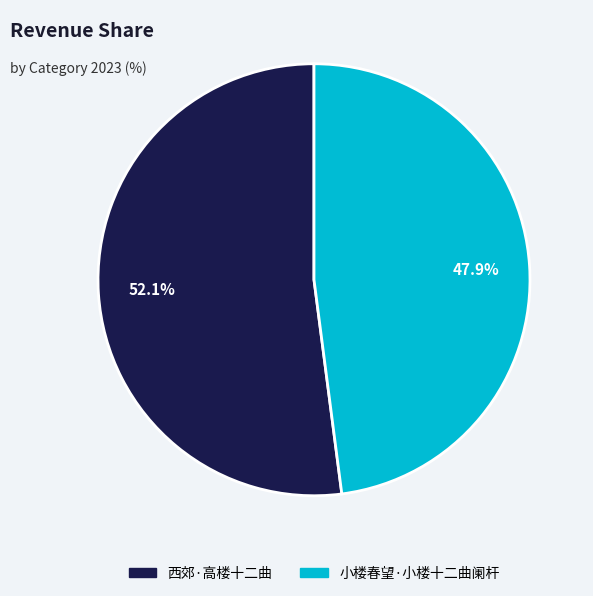

What is the largest slice in the pie chart?

西郊·高楼十二曲